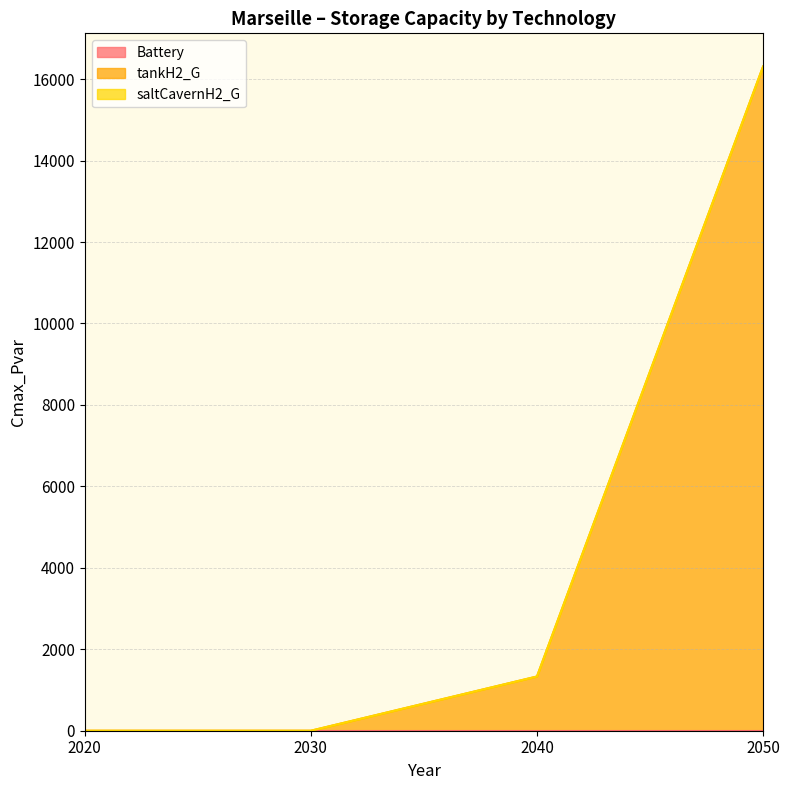

Reading left to right, extract all data points from this chart.

Battery: 2020=0.0	2030=0.0	2040=0.0	2050=0.0
tankH2_G: 2020=0.0	2030=0.0	2040=1331.8	2050=16309.7
saltCavernH2_G: 2020=0.0	2030=0.0	2040=0.0	2050=0.0